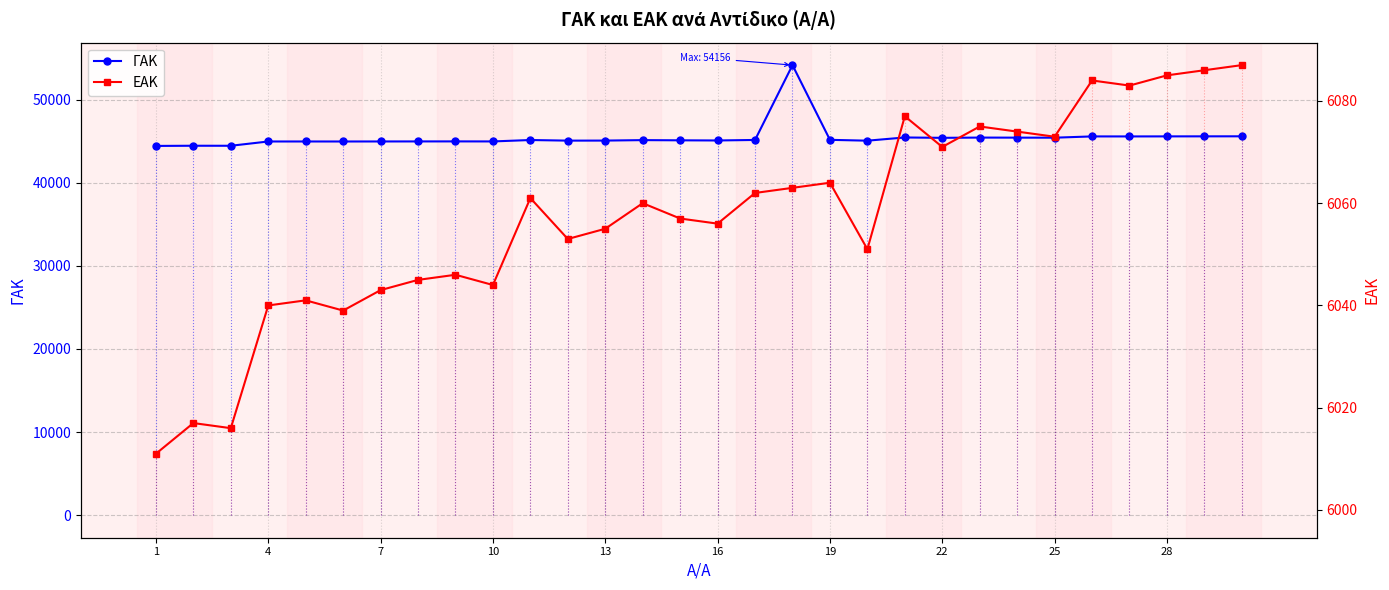

How many values in the ΓΑΚ series are below 45133?

15